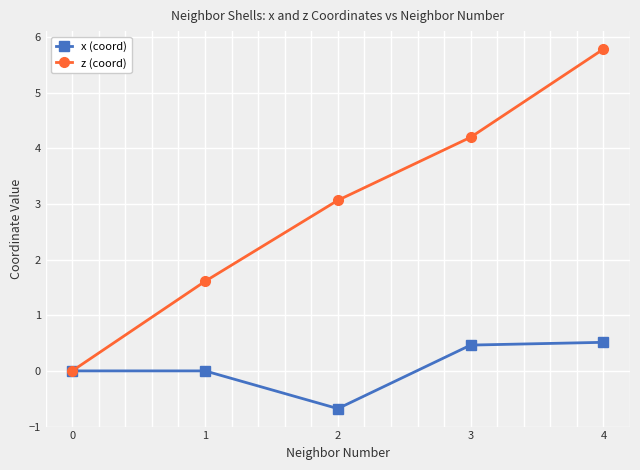

How many distinct data groups are displayed?

2